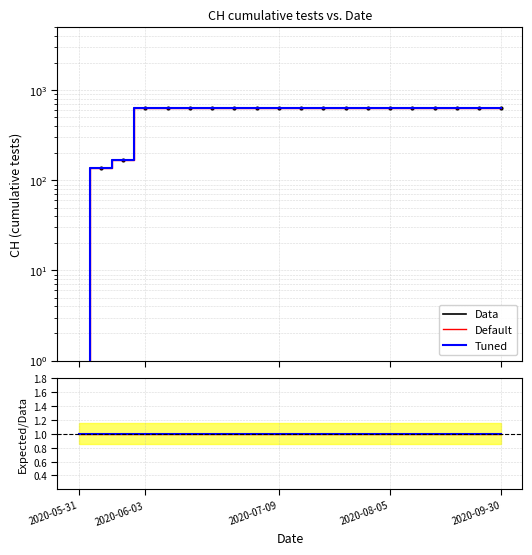

Is this an area chart (filled region under the line)?

No